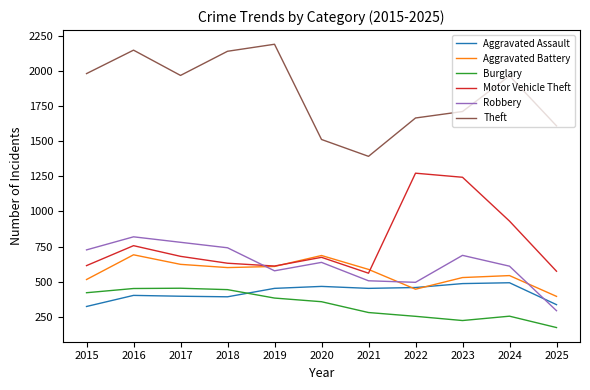

What is the minimum value shown in the chart?

173